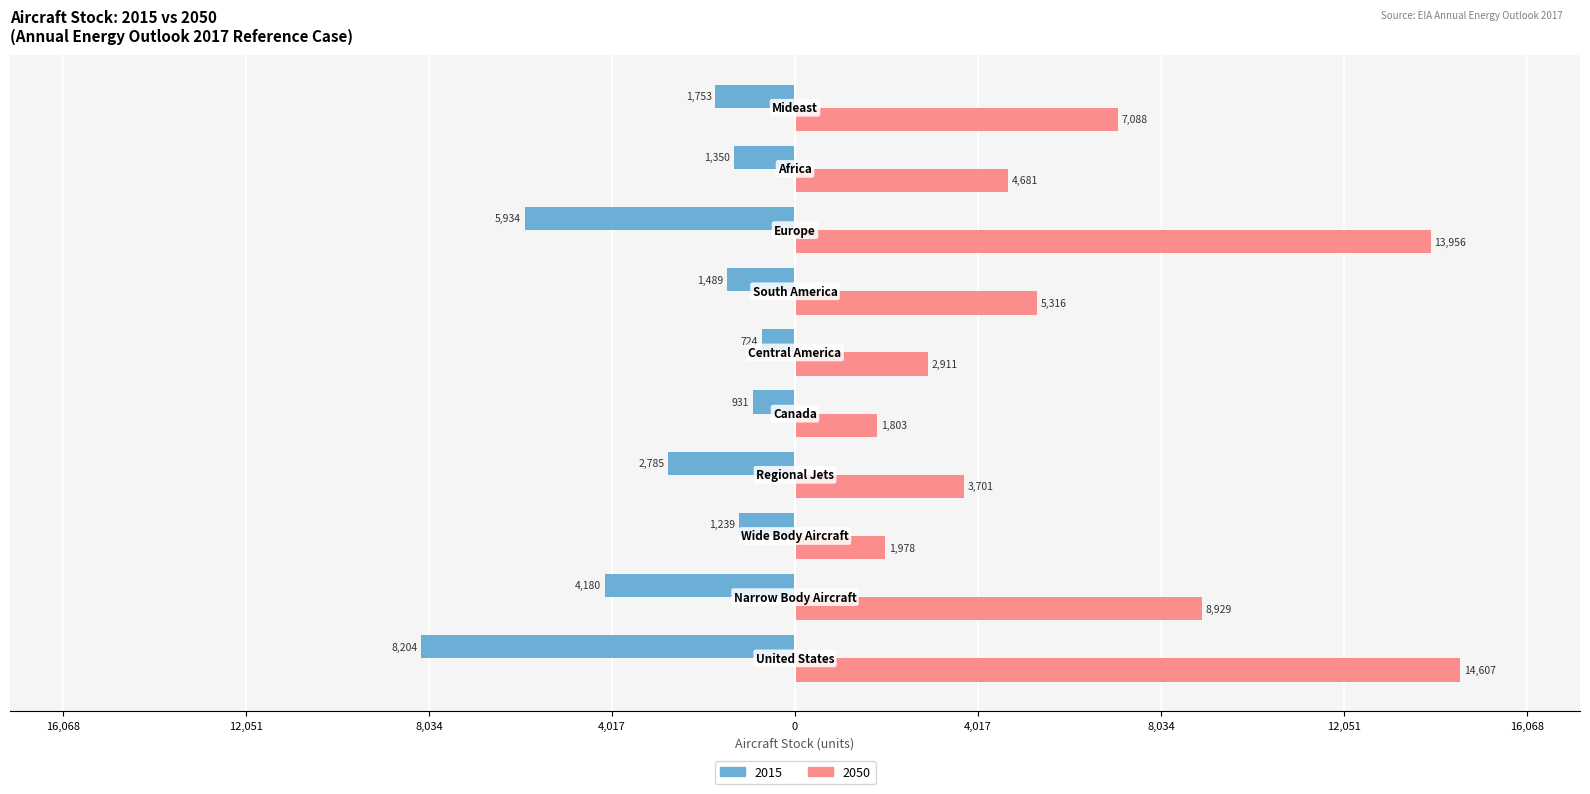

What are all the series names shown in the legend?

2015, 2050